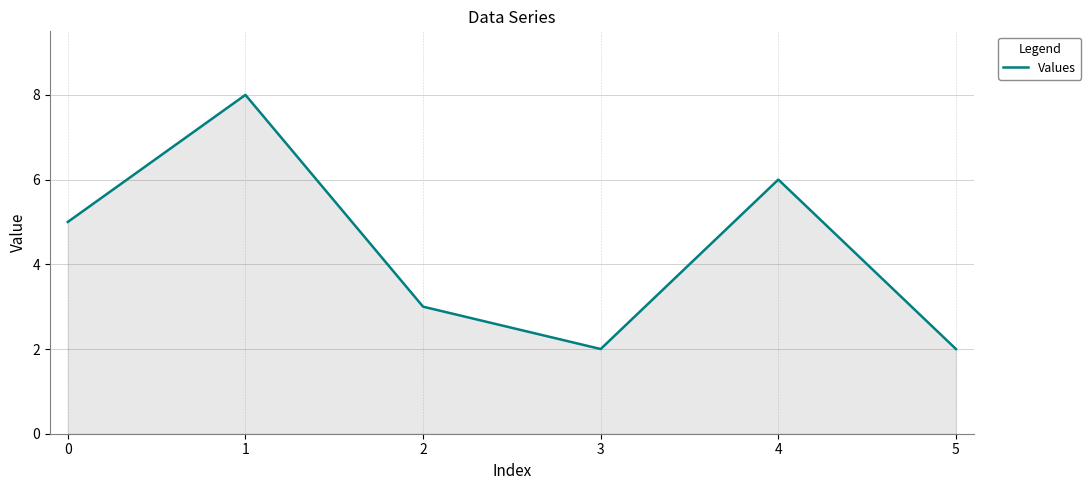

Does the chart display data point markers on the line(s)?

No